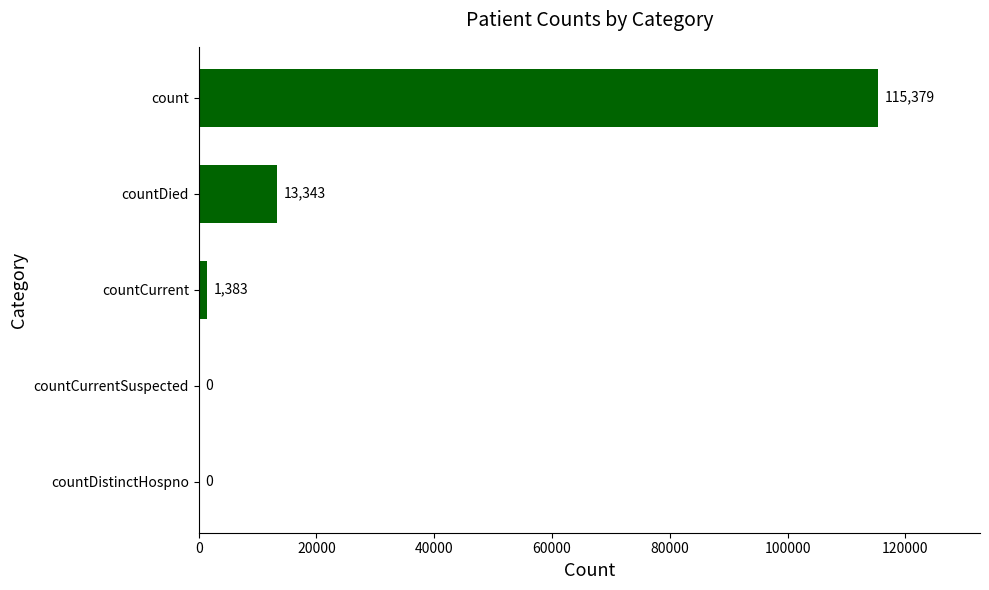

What is the sum of all values?

130105